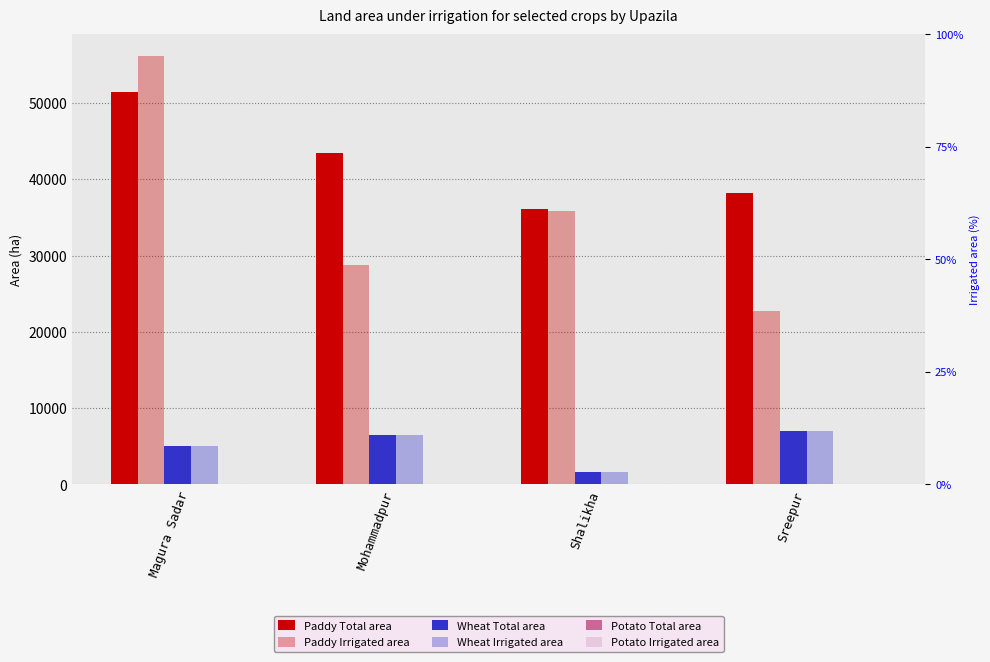

What is the difference between the second highest and minimum values in the Paddy Irrigated area series?

13085